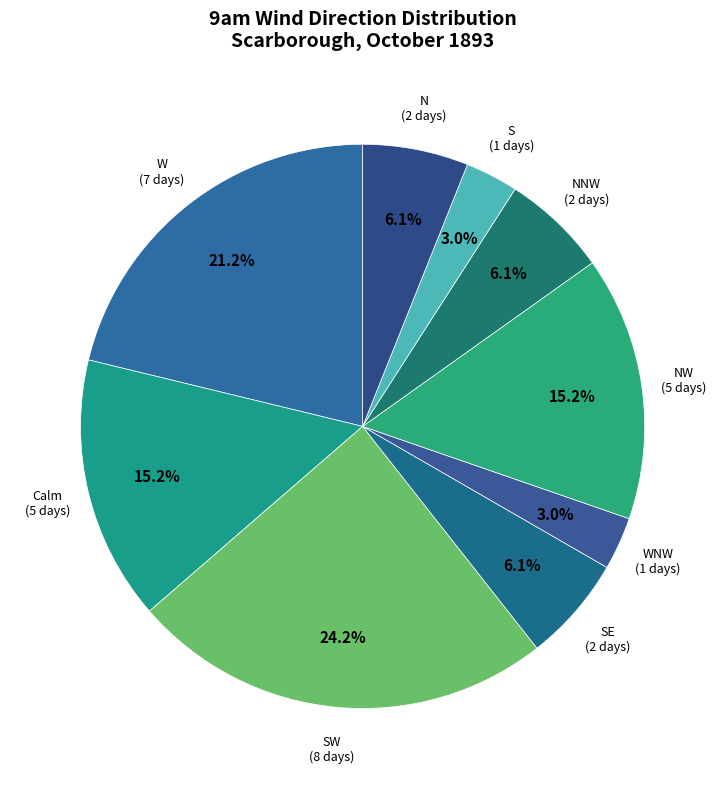

Count the number of slices in the pie.

9